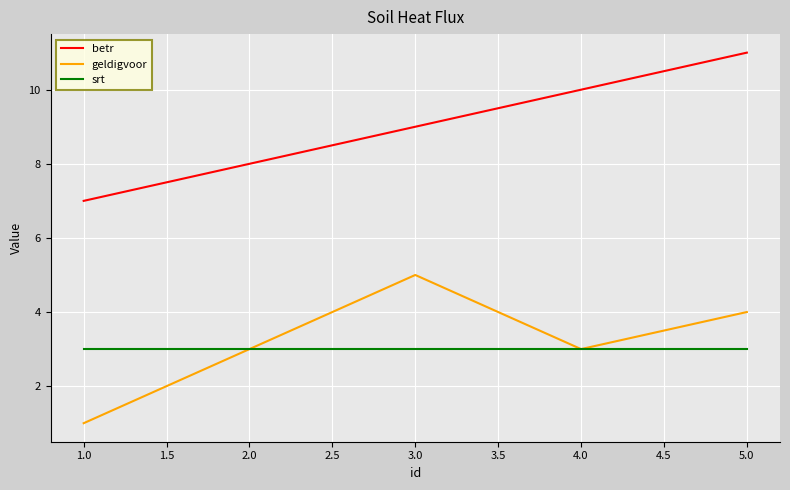

Which label corresponds to the smallest value in the chart?

1.0